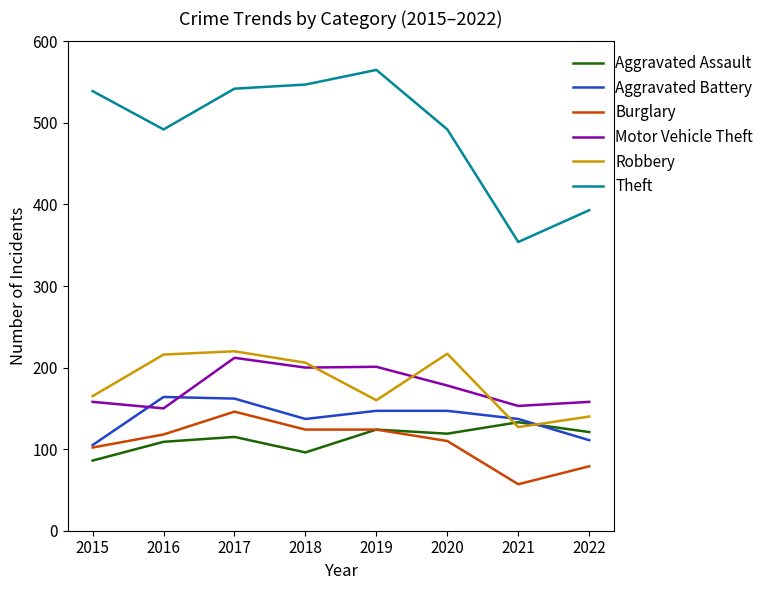

What is the total value across all series at 2019?

1321